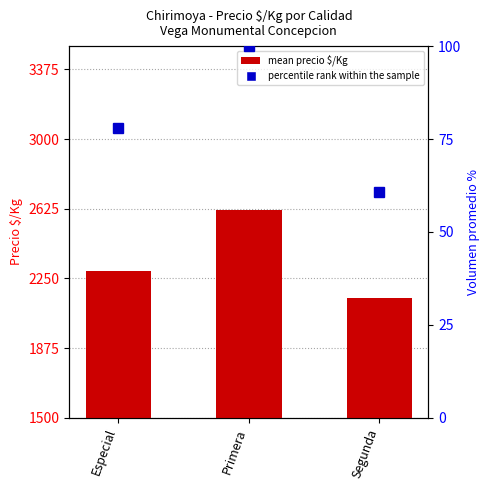

How many data points are above 2290?

2